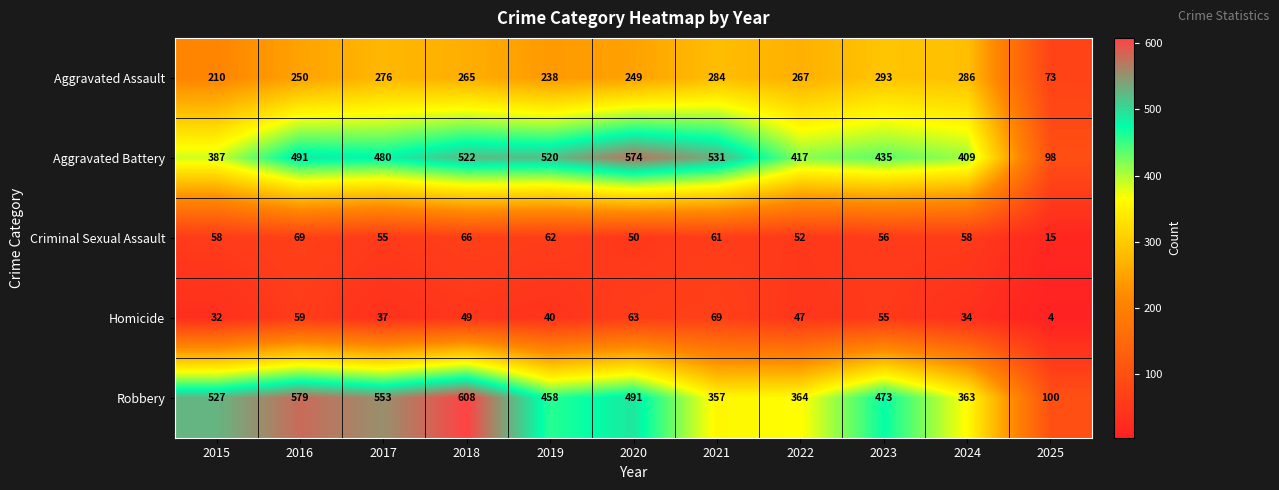

What is the sum of the Robbery values at 2016 and 2017?

1132